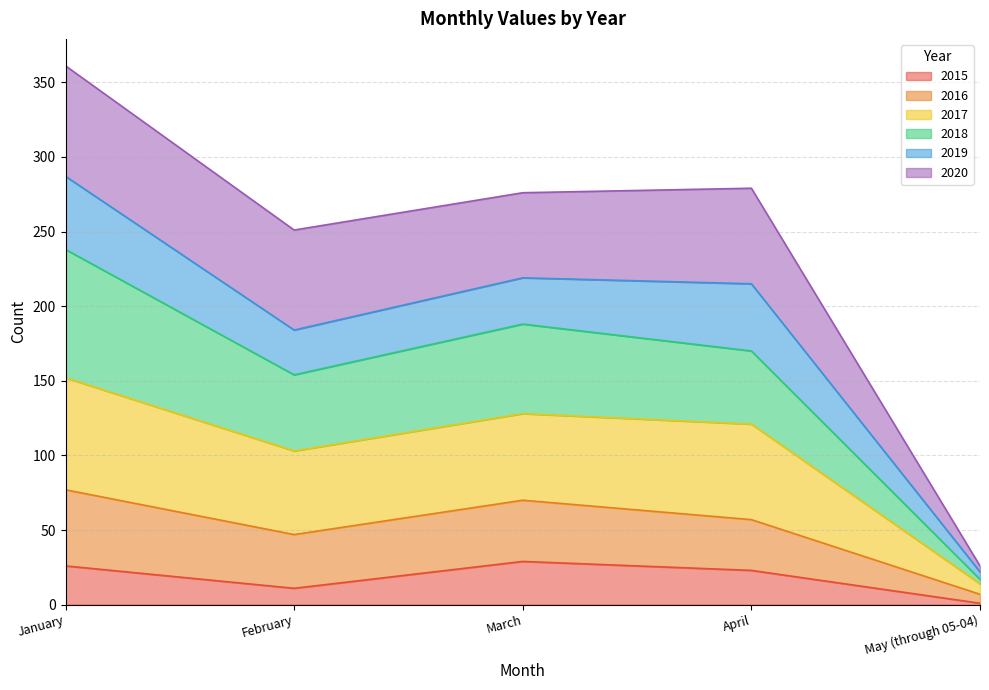

What is the difference between the 2015 values at March and January?

3